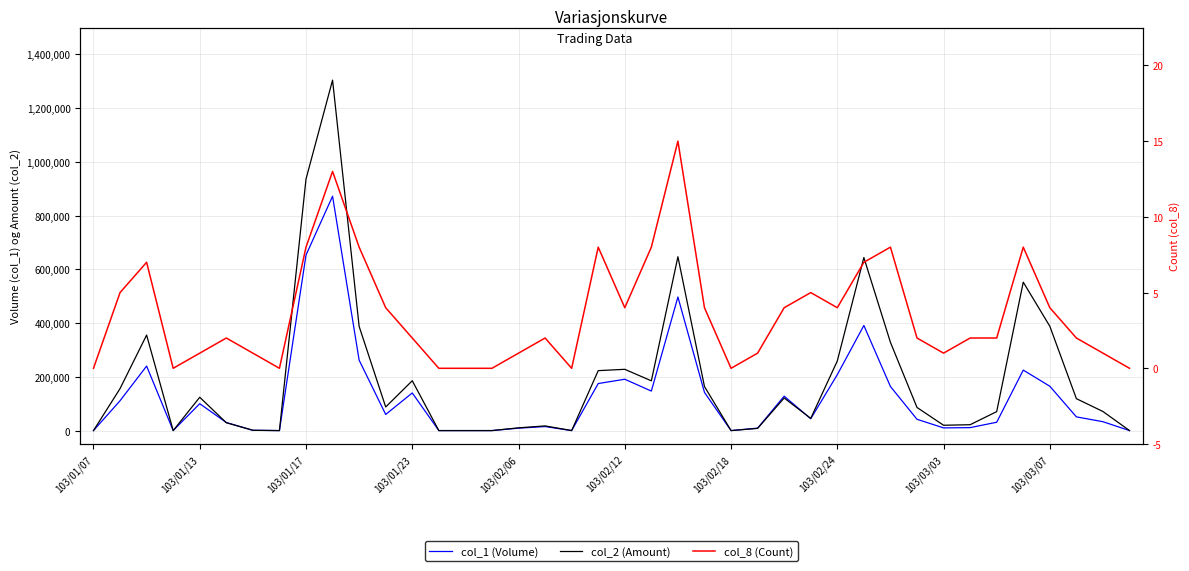

List the series in order of their overall mean, highest first.

col_2 (Amount), col_1 (Volume), col_8 (Count)